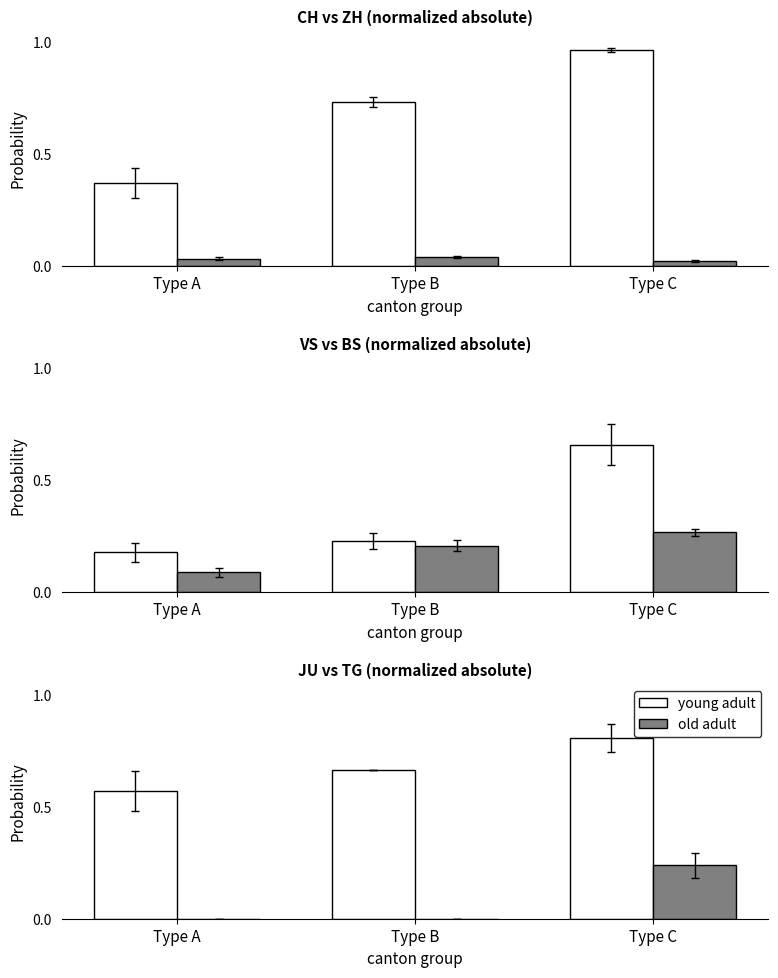

List the labels in order of young adult value, largest first.

Type C, Type B, Type A